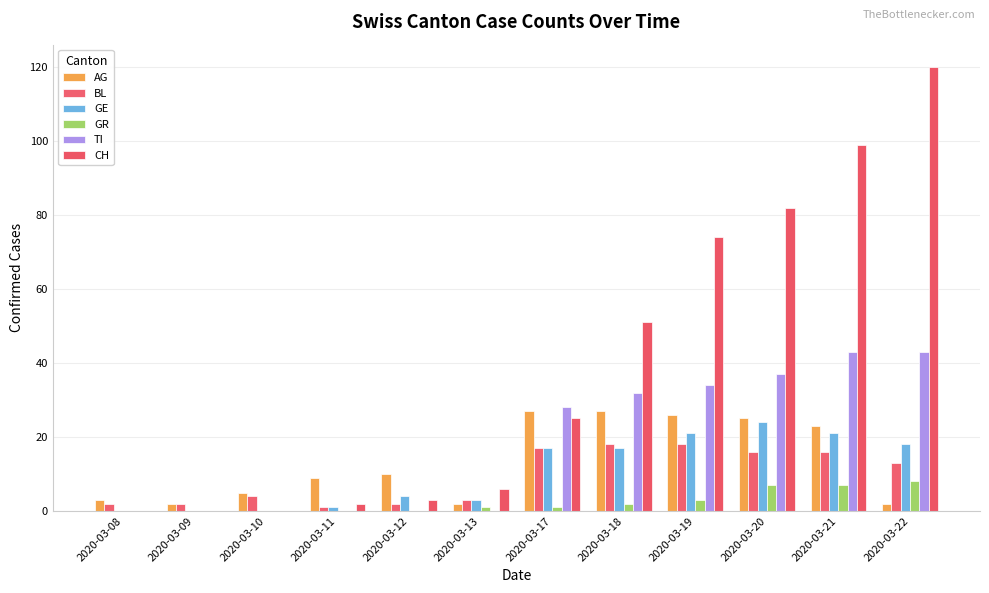

Which series changed the most between 2020-03-17 and 2020-03-20?

CH